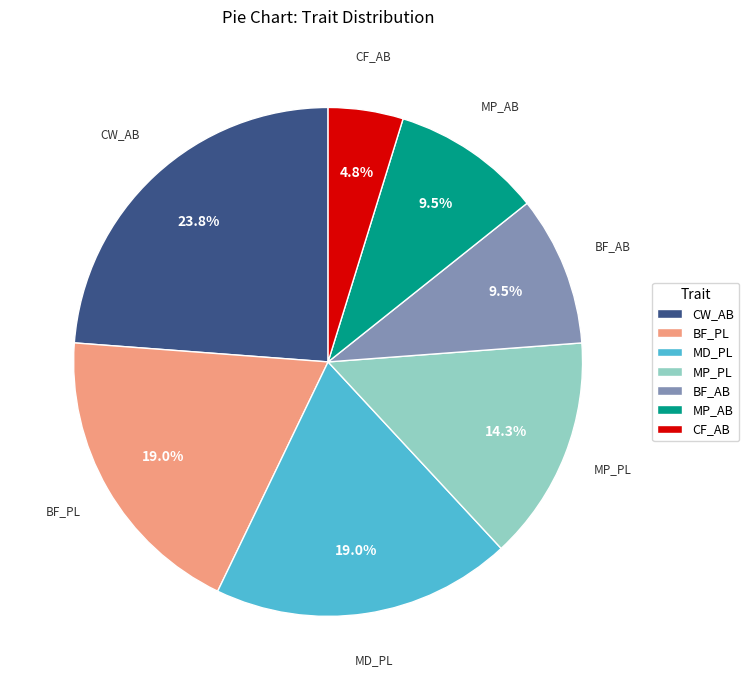

What percentage do MP_AB and BF_AB together represent?

19.0%